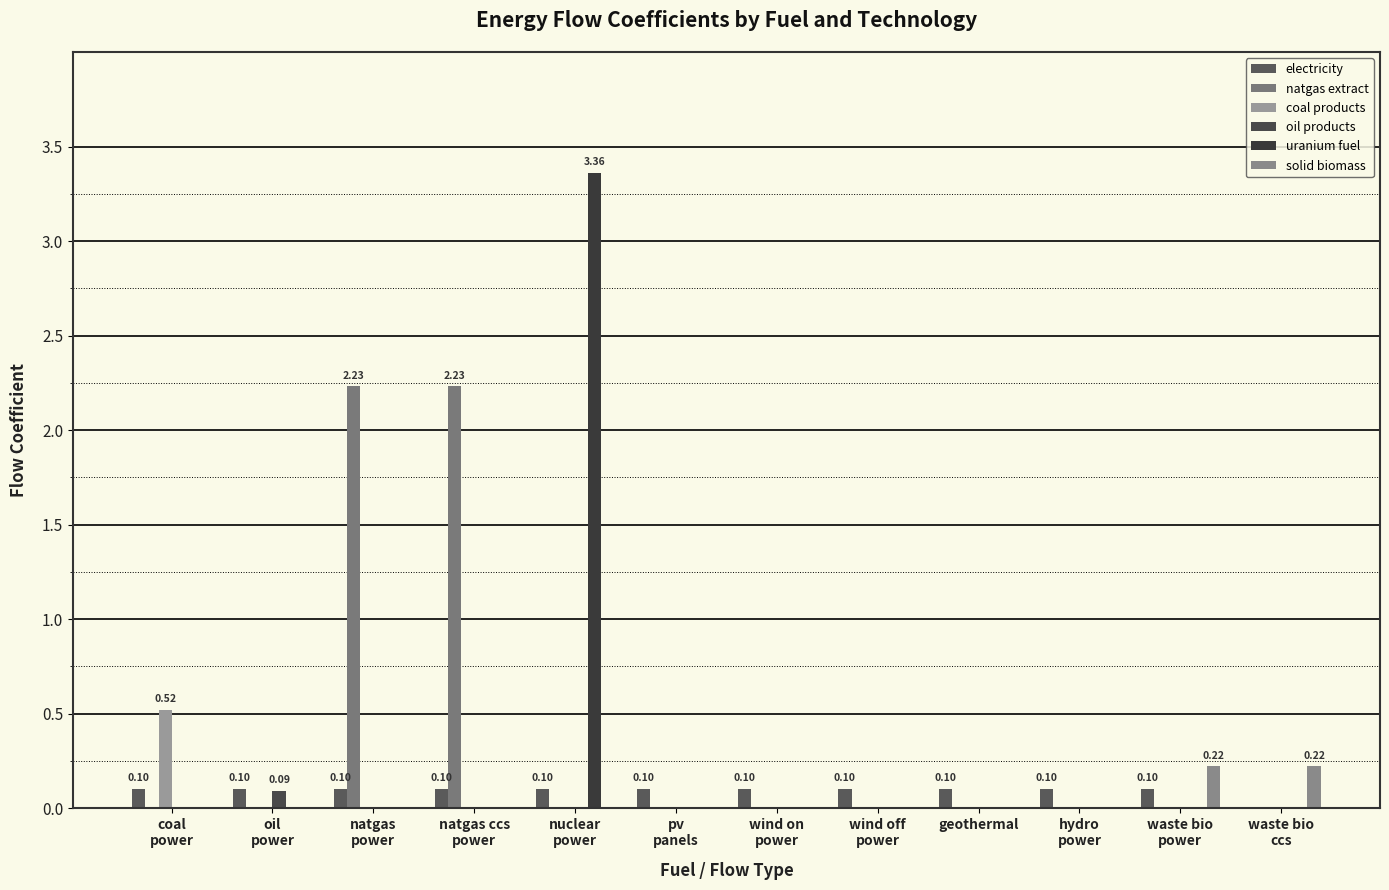

Reading right to left, extract all data points from this chart.

electricity: waste bio
ccs=0.0	waste bio
power=0.1	hydro
power=0.1	geothermal=0.1	wind off
power=0.1	wind on
power=0.1	pv
panels=0.1	nuclear
power=0.1	natgas ccs
power=0.1	natgas
power=0.1	oil
power=0.1	coal
power=0.1
natgas extract: waste bio
ccs=0.0	waste bio
power=0.0	hydro
power=0.0	geothermal=0.0	wind off
power=0.0	wind on
power=0.0	pv
panels=0.0	nuclear
power=0.0	natgas ccs
power=2.2	natgas
power=2.2	oil
power=0.0	coal
power=0.0
coal products: waste bio
ccs=0.0	waste bio
power=0.0	hydro
power=0.0	geothermal=0.0	wind off
power=0.0	wind on
power=0.0	pv
panels=0.0	nuclear
power=0.0	natgas ccs
power=0.0	natgas
power=0.0	oil
power=0.0	coal
power=0.5
oil products: waste bio
ccs=0.0	waste bio
power=0.0	hydro
power=0.0	geothermal=0.0	wind off
power=0.0	wind on
power=0.0	pv
panels=0.0	nuclear
power=0.0	natgas ccs
power=0.0	natgas
power=0.0	oil
power=0.1	coal
power=0.0
uranium fuel: waste bio
ccs=0.0	waste bio
power=0.0	hydro
power=0.0	geothermal=0.0	wind off
power=0.0	wind on
power=0.0	pv
panels=0.0	nuclear
power=3.4	natgas ccs
power=0.0	natgas
power=0.0	oil
power=0.0	coal
power=0.0
solid biomass: waste bio
ccs=0.2	waste bio
power=0.2	hydro
power=0.0	geothermal=0.0	wind off
power=0.0	wind on
power=0.0	pv
panels=0.0	nuclear
power=0.0	natgas ccs
power=0.0	natgas
power=0.0	oil
power=0.0	coal
power=0.0